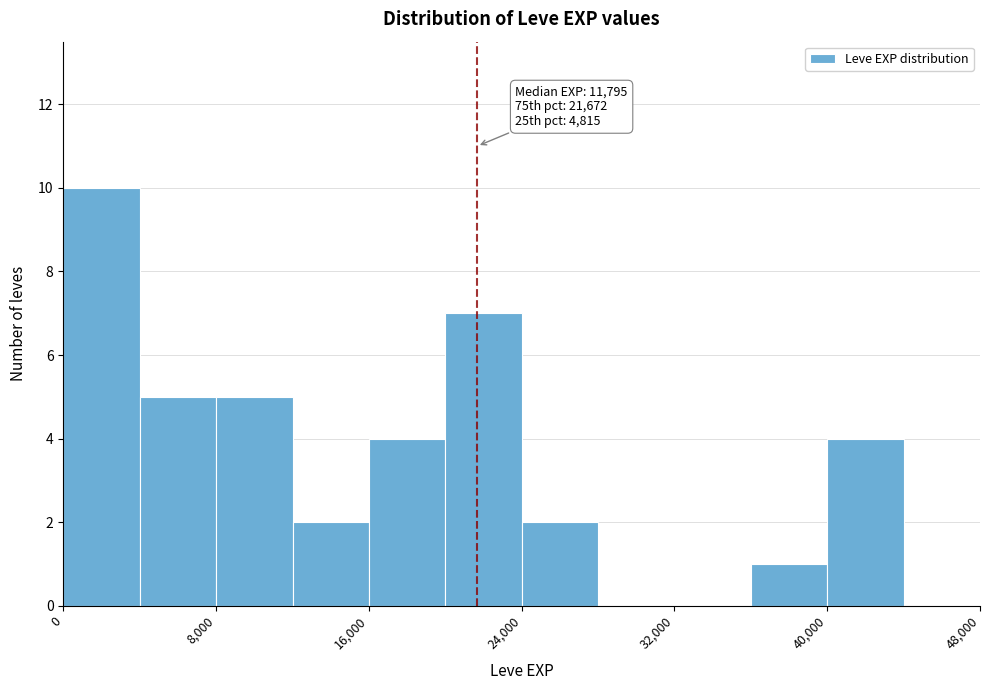

Over which range of the x-axis is the bar tallest?

0 to 4000